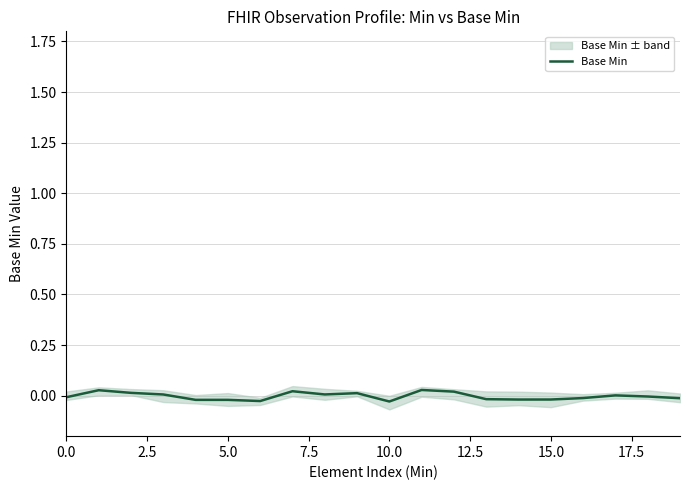

What is the label of the 18th point from the left?

17